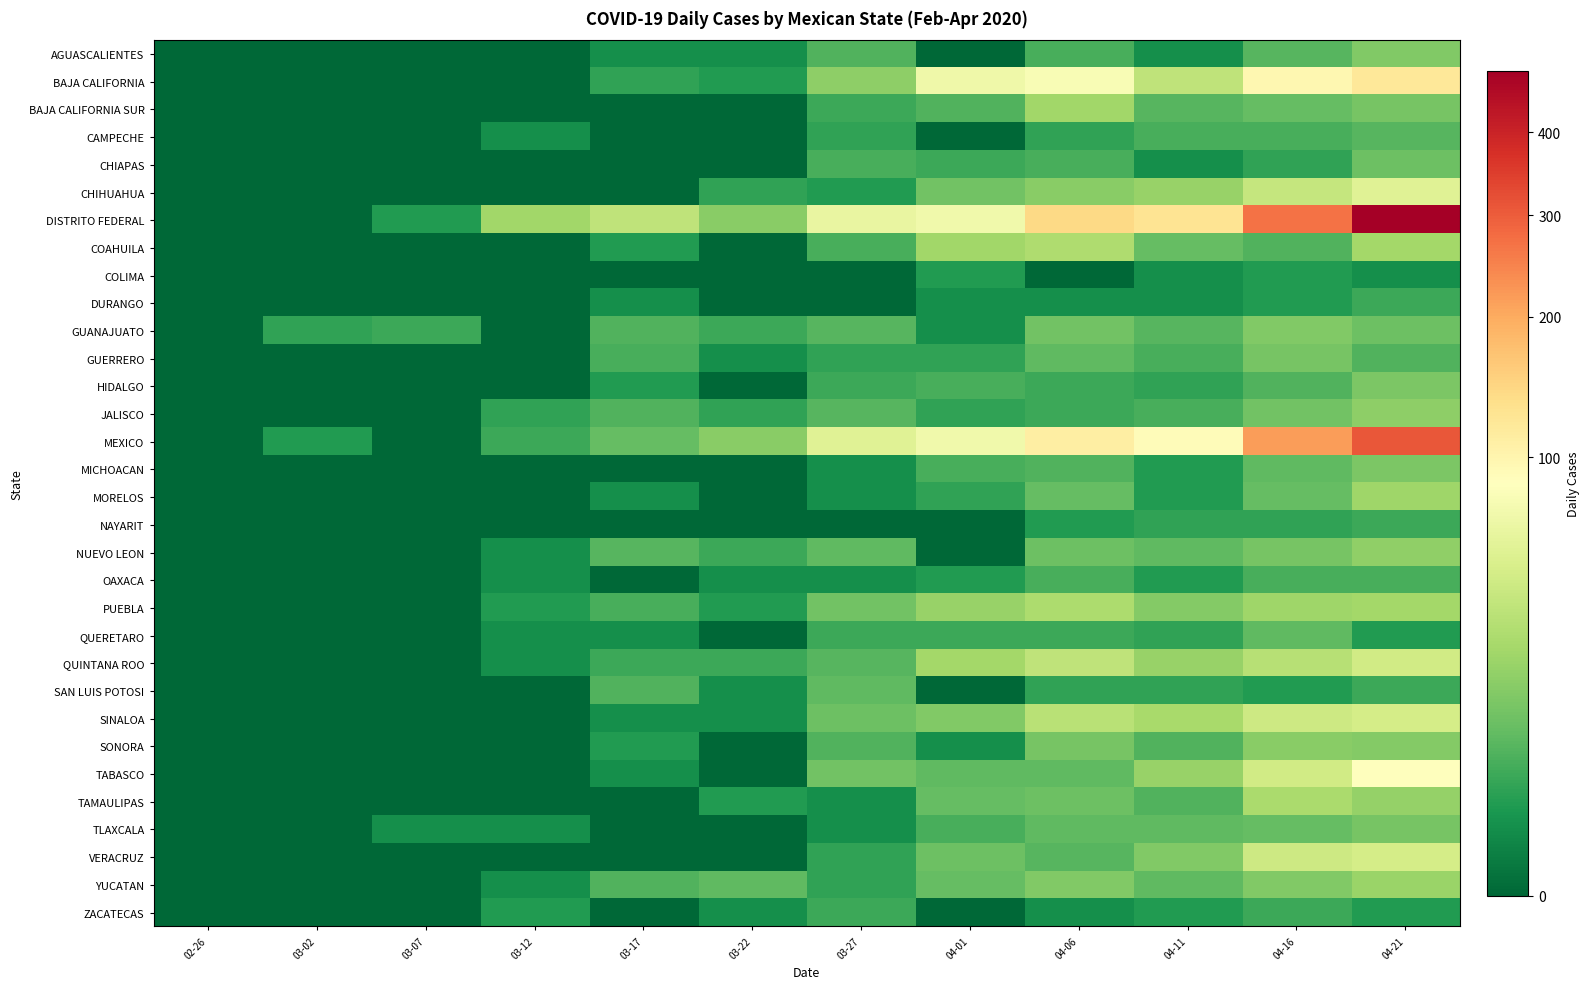

Reading left to right, list all the values displayed in this chart.

AGUASCALIENTES: 02-26=0	03-02=0	03-07=0	03-12=0	03-17=1	03-22=1	03-27=6	04-01=0	04-06=5	04-11=1	04-16=7	04-21=14
BAJA CALIFORNIA: 02-26=0	03-02=0	03-07=0	03-12=0	03-17=3	03-22=2	03-27=17	04-01=69	04-06=79	04-11=35	04-16=97	04-21=121
BAJA CALIFORNIA SUR: 02-26=0	03-02=0	03-07=0	03-12=0	03-17=0	03-22=0	03-27=4	04-01=6	04-06=23	04-11=7	04-16=9	04-21=12
CAMPECHE: 02-26=0	03-02=0	03-07=0	03-12=1	03-17=0	03-22=0	03-27=3	04-01=0	04-06=3	04-11=5	04-16=5	04-21=7
CHIAPAS: 02-26=0	03-02=0	03-07=0	03-12=0	03-17=0	03-22=0	03-27=5	04-01=4	04-06=5	04-11=1	04-16=3	04-21=10
CHIHUAHUA: 02-26=0	03-02=0	03-07=0	03-12=0	03-17=0	03-22=3	03-27=2	04-01=11	04-06=16	04-11=20	04-16=38	04-21=55
DISTRITO FEDERAL: 02-26=0	03-02=0	03-07=2	03-12=23	03-17=35	03-22=16	03-27=63	04-01=70	04-06=141	04-11=127	04-16=269	04-21=485
COAHUILA: 02-26=0	03-02=0	03-07=0	03-12=0	03-17=2	03-22=0	03-27=5	04-01=23	04-06=28	04-11=9	04-16=6	04-21=24
COLIMA: 02-26=0	03-02=0	03-07=0	03-12=0	03-17=0	03-22=0	03-27=0	04-01=2	04-06=0	04-11=1	04-16=2	04-21=1
DURANGO: 02-26=0	03-02=0	03-07=0	03-12=0	03-17=1	03-22=0	03-27=0	04-01=1	04-06=1	04-11=1	04-16=2	04-21=4
GUANAJUATO: 02-26=0	03-02=3	03-07=4	03-12=0	03-17=6	03-22=4	03-27=7	04-01=1	04-06=11	04-11=7	04-16=14	04-21=10
GUERRERO: 02-26=0	03-02=0	03-07=0	03-12=0	03-17=5	03-22=1	03-27=3	04-01=3	04-06=8	04-11=5	04-16=12	04-21=6
HIDALGO: 02-26=0	03-02=0	03-07=0	03-12=0	03-17=2	03-22=0	03-27=4	04-01=5	04-06=4	04-11=3	04-16=6	04-21=13
JALISCO: 02-26=0	03-02=0	03-07=0	03-12=3	03-17=6	03-22=3	03-27=7	04-01=3	04-06=4	04-11=5	04-16=11	04-21=17
MEXICO: 02-26=0	03-02=2	03-07=0	03-12=4	03-17=9	03-22=16	03-27=56	04-01=70	04-06=110	04-11=90	04-16=218	04-21=308
MICHOACAN: 02-26=0	03-02=0	03-07=0	03-12=0	03-17=0	03-22=0	03-27=1	04-01=5	04-06=6	04-11=2	04-16=8	04-21=13
MORELOS: 02-26=0	03-02=0	03-07=0	03-12=0	03-17=1	03-22=0	03-27=1	04-01=3	04-06=9	04-11=2	04-16=9	04-21=22
NAYARIT: 02-26=0	03-02=0	03-07=0	03-12=0	03-17=0	03-22=0	03-27=0	04-01=0	04-06=2	04-11=3	04-16=3	04-21=4
NUEVO LEON: 02-26=0	03-02=0	03-07=0	03-12=1	03-17=7	03-22=4	03-27=8	04-01=0	04-06=10	04-11=8	04-16=12	04-21=18
OAXACA: 02-26=0	03-02=0	03-07=0	03-12=1	03-17=0	03-22=1	03-27=1	04-01=2	04-06=5	04-11=2	04-16=5	04-21=5
PUEBLA: 02-26=0	03-02=0	03-07=0	03-12=2	03-17=5	03-22=2	03-27=11	04-01=20	04-06=27	04-11=15	04-16=22	04-21=24
QUERETARO: 02-26=0	03-02=0	03-07=0	03-12=1	03-17=1	03-22=0	03-27=4	04-01=4	04-06=4	04-11=3	04-16=8	04-21=2
QUINTANA ROO: 02-26=0	03-02=0	03-07=0	03-12=1	03-17=4	03-22=4	03-27=7	04-01=24	04-06=35	04-11=20	04-16=31	04-21=44
SAN LUIS POTOSI: 02-26=0	03-02=0	03-07=0	03-12=0	03-17=6	03-22=1	03-27=8	04-01=0	04-06=3	04-11=3	04-16=2	04-21=4
SINALOA: 02-26=0	03-02=0	03-07=0	03-12=0	03-17=1	03-22=1	03-27=10	04-01=14	04-06=32	04-11=25	04-16=42	04-21=47
SONORA: 02-26=0	03-02=0	03-07=0	03-12=0	03-17=2	03-22=0	03-27=6	04-01=1	04-06=12	04-11=6	04-16=16	04-21=15
TABASCO: 02-26=0	03-02=0	03-07=0	03-12=0	03-17=1	03-22=0	03-27=11	04-01=8	04-06=8	04-11=20	04-16=44	04-21=85
TAMAULIPAS: 02-26=0	03-02=0	03-07=0	03-12=0	03-17=0	03-22=2	03-27=1	04-01=9	04-06=10	04-11=6	04-16=26	04-21=19
TLAXCALA: 02-26=0	03-02=0	03-07=1	03-12=1	03-17=0	03-22=0	03-27=1	04-01=5	04-06=8	04-11=8	04-16=9	04-21=12
VERACRUZ: 02-26=0	03-02=0	03-07=0	03-12=0	03-17=0	03-22=0	03-27=3	04-01=10	04-06=7	04-11=14	04-16=42	04-21=47
YUCATAN: 02-26=0	03-02=0	03-07=0	03-12=1	03-17=6	03-22=8	03-27=3	04-01=9	04-06=14	04-11=8	04-16=14	04-21=21
ZACATECAS: 02-26=0	03-02=0	03-07=0	03-12=2	03-17=0	03-22=1	03-27=4	04-01=0	04-06=1	04-11=2	04-16=4	04-21=2